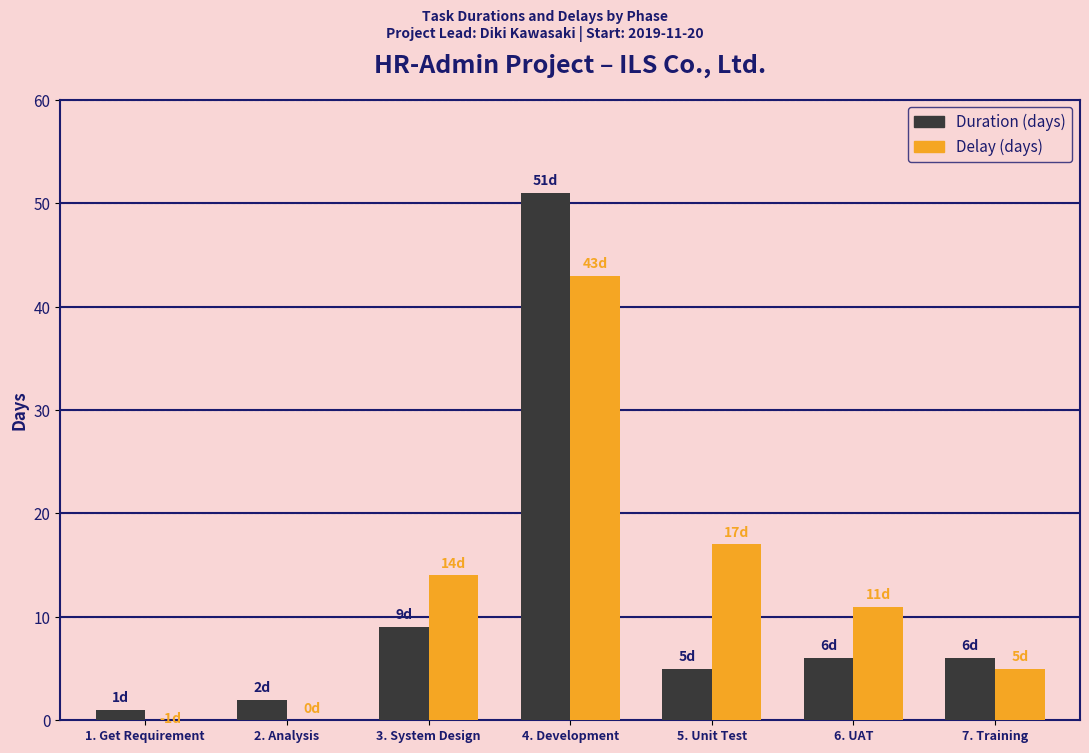

How many values in the Delay series exceed 11?

3